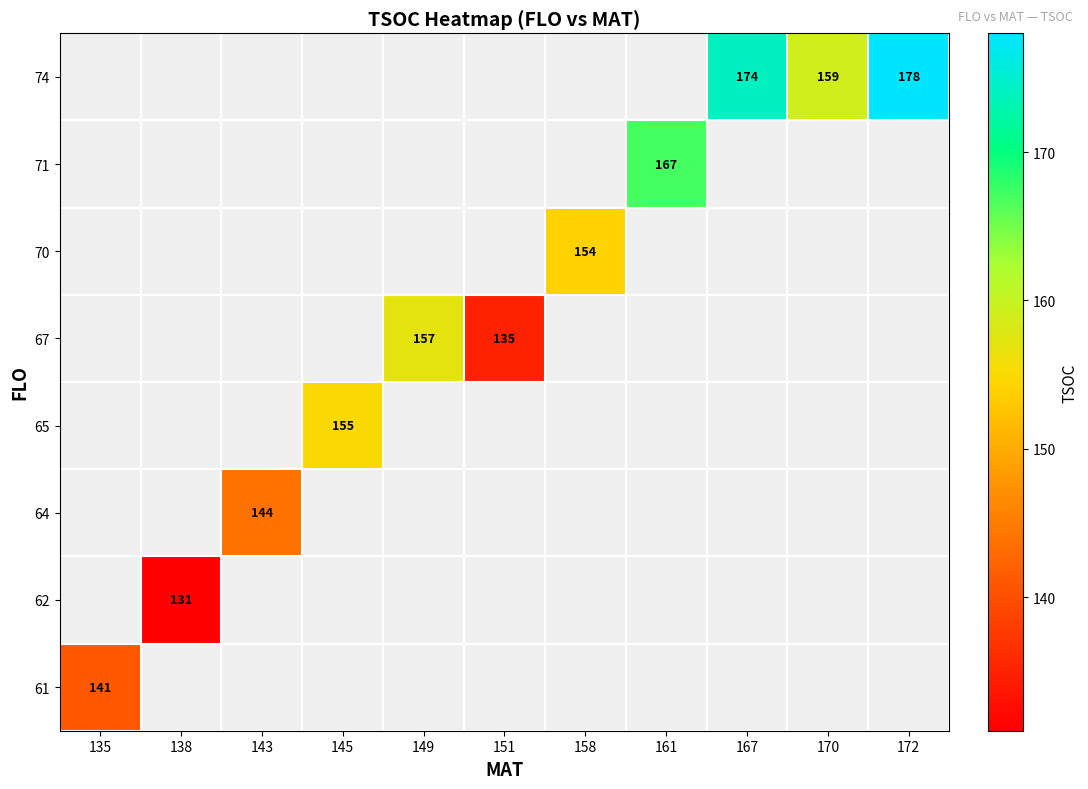

At how many categories does at least one series exceed 174?

1